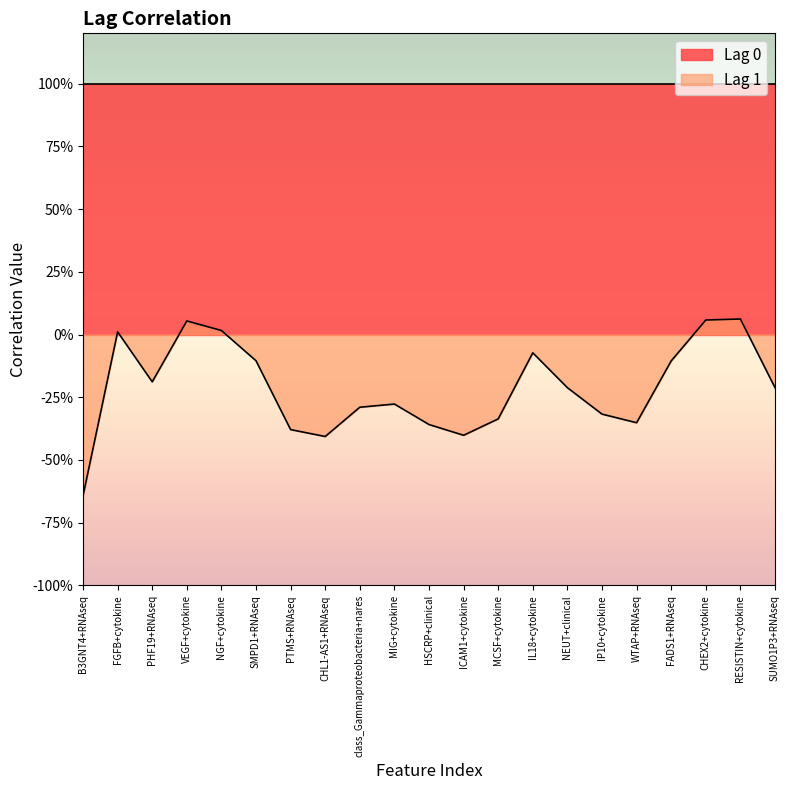

How many values are below zero?

16